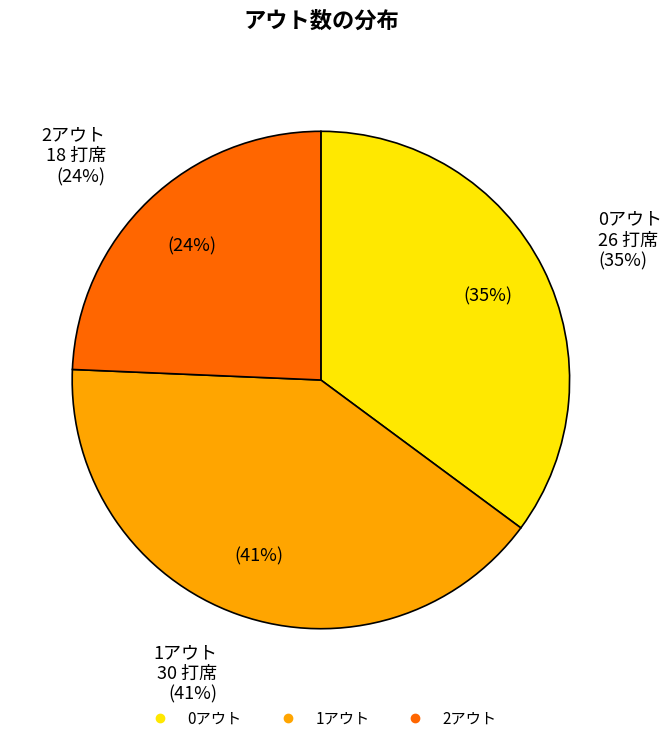

True or false: 1アウト accounts for 41% of the total.

True